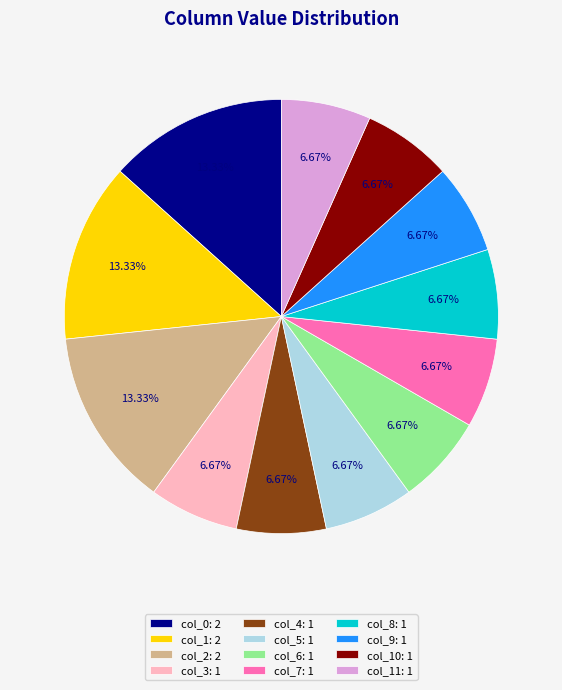

Do col_8: 1 and col_11: 1 together represent more than half of the pie?

No